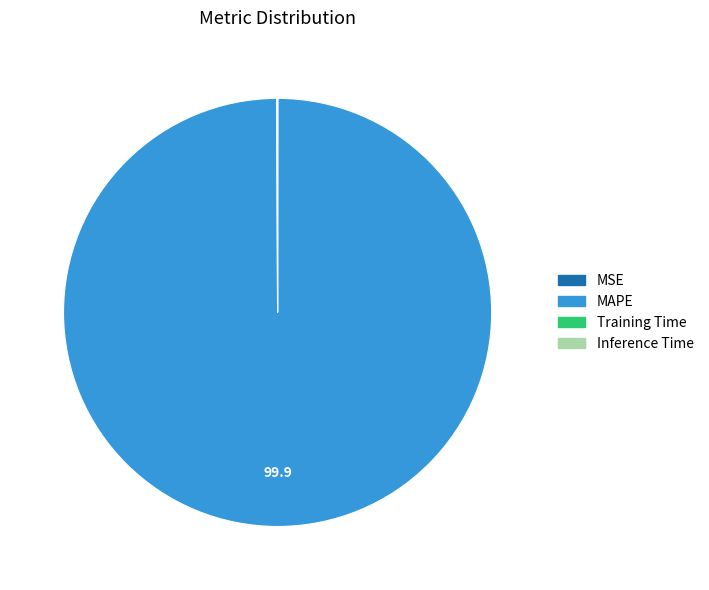

Is there a majority slice in this chart?

Yes